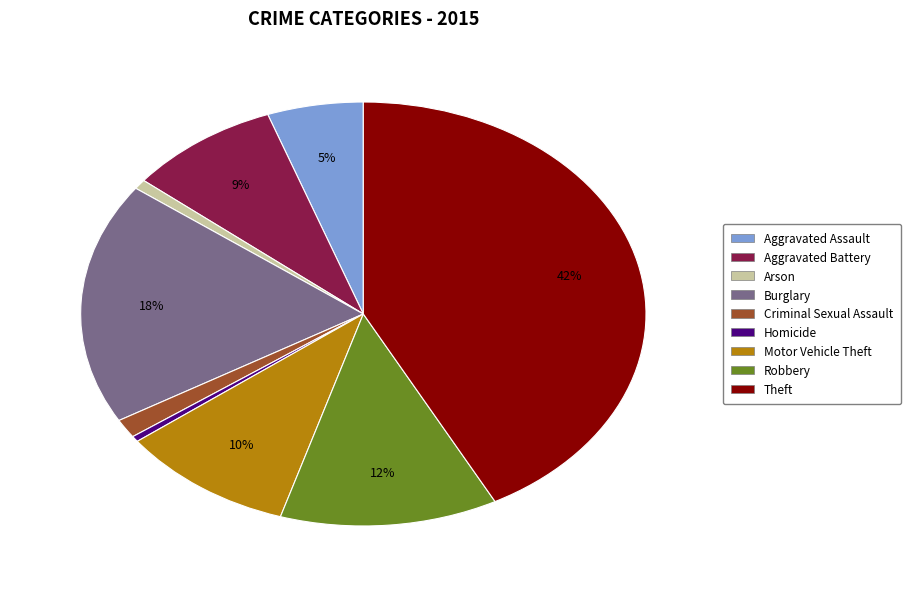

Does any single category account for the majority?

No